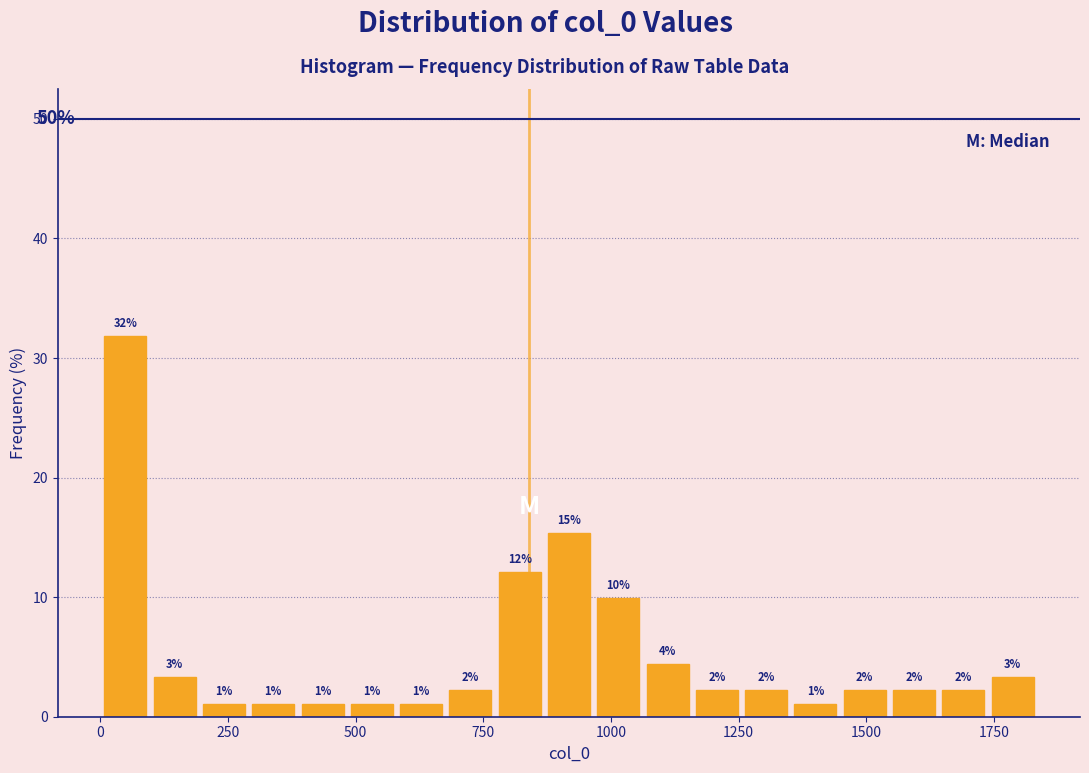

Around what value on the x-axis is the tallest bar? Give the approximate position of its centre, as read against the axis.

50